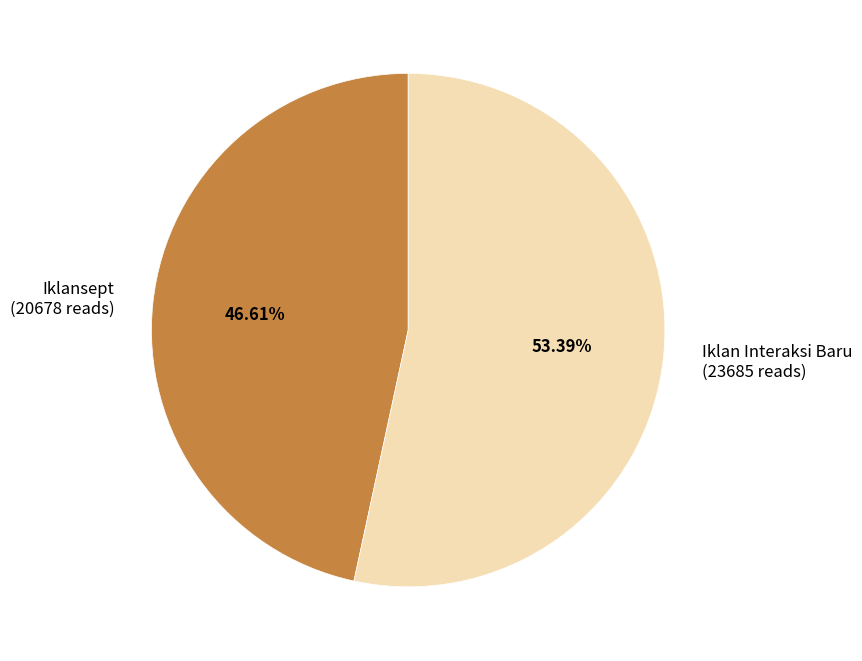

To the nearest percent, what is the combined percentage of Iklan Interaksi Baru and Iklansept?

100%